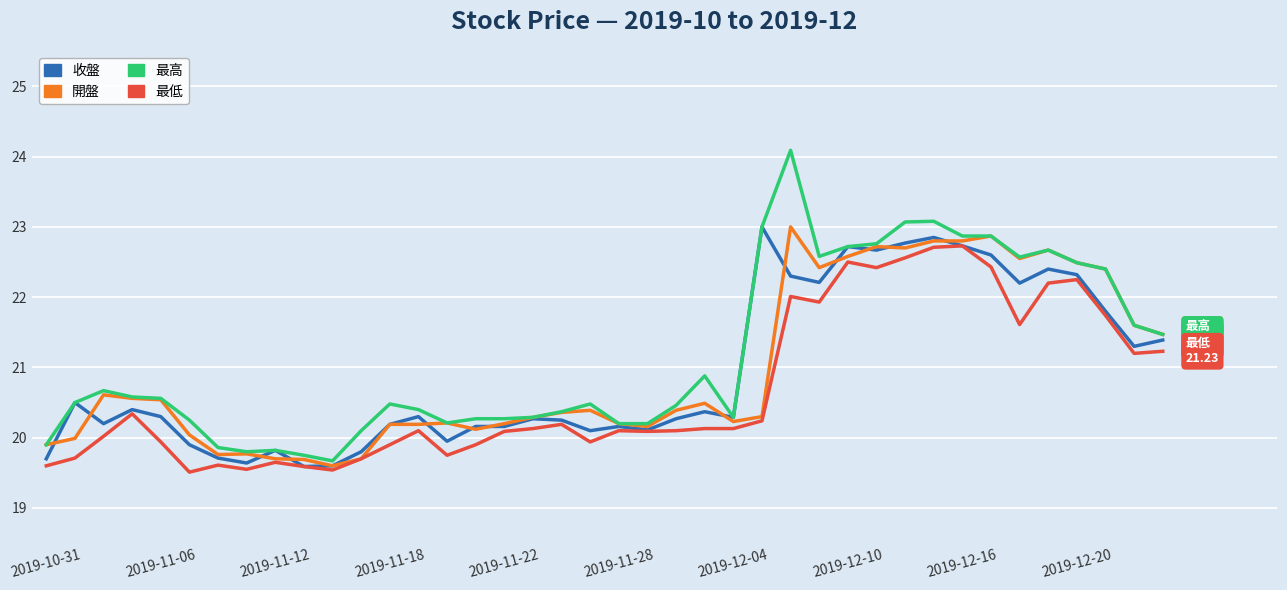

What is the minimum value for 開盤?

19.6